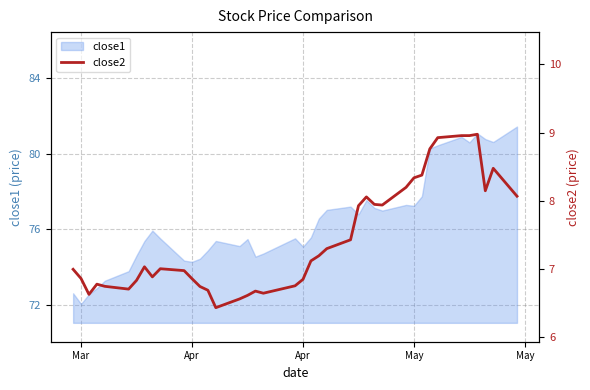

What is the greatest value displayed?

9.0